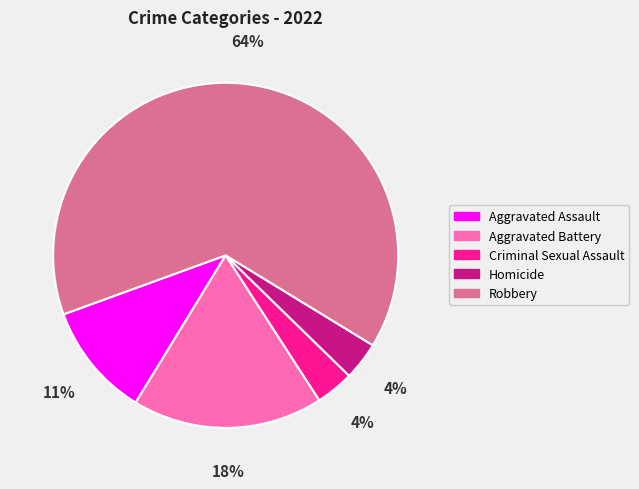

Which has a higher value, Robbery or Criminal Sexual Assault?

Robbery